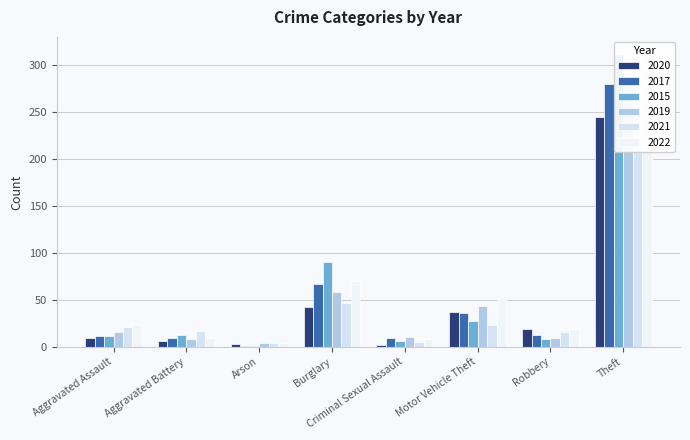

What is the difference between the highest and lowest values at Motor Vehicle Theft?

27